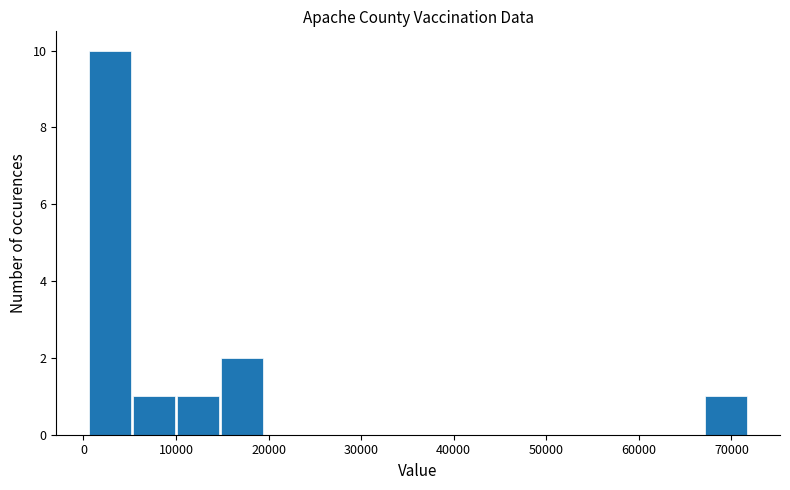

Which range on the x-axis has the tallest bar?

1000 to 5000